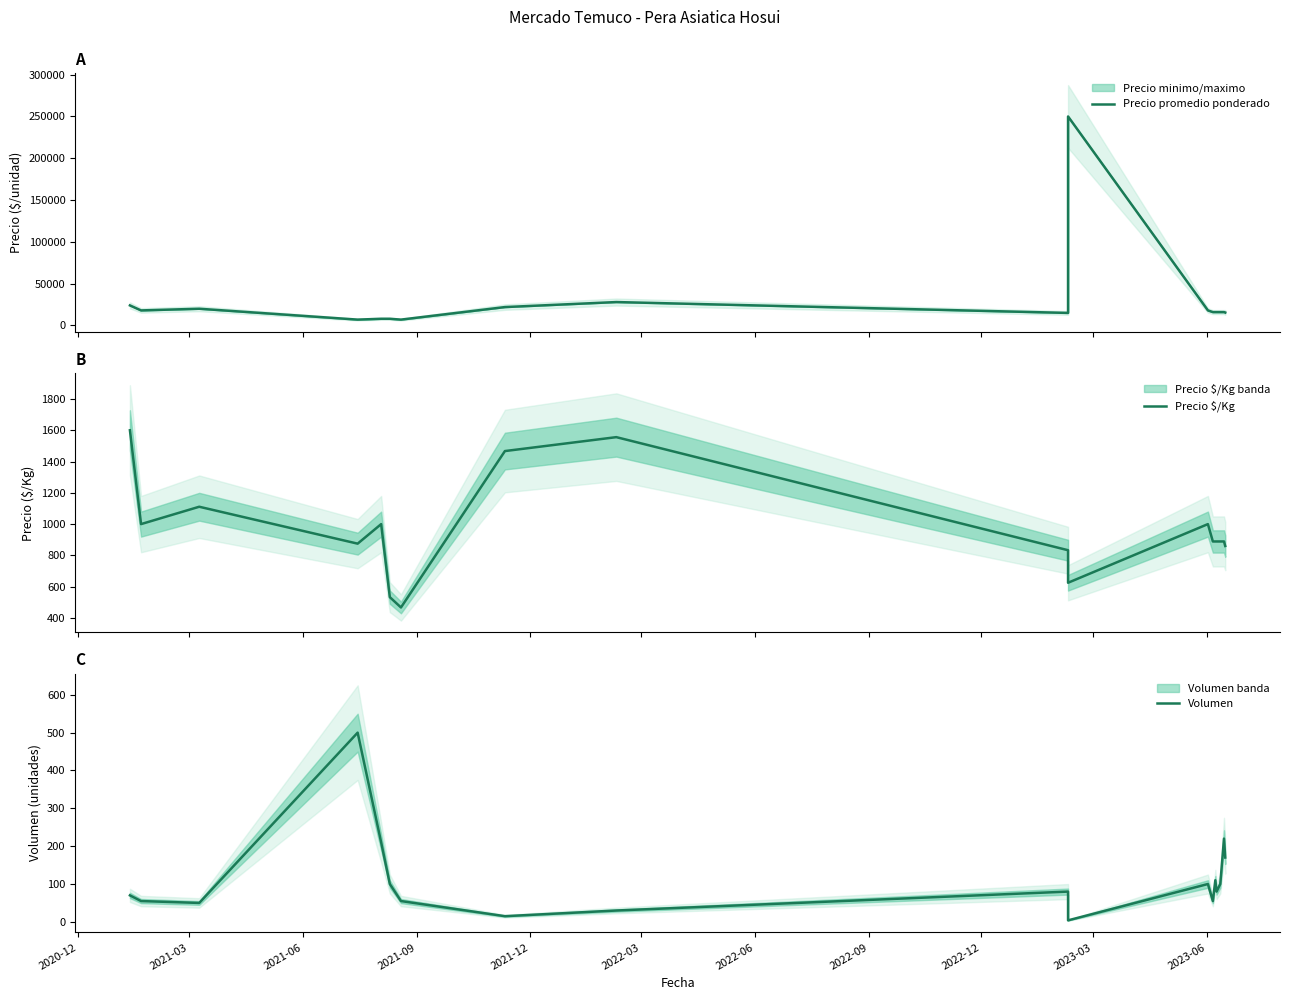

True or false: Precio promedio ponderado and Precio $/Kg intersect in this chart.

False